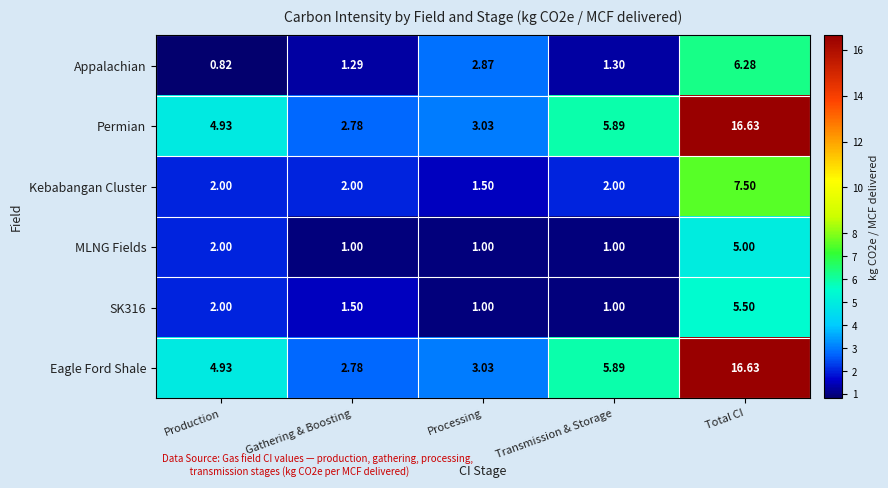

What is the spread (max minus min) of values at Gathering & Boosting?

1.8